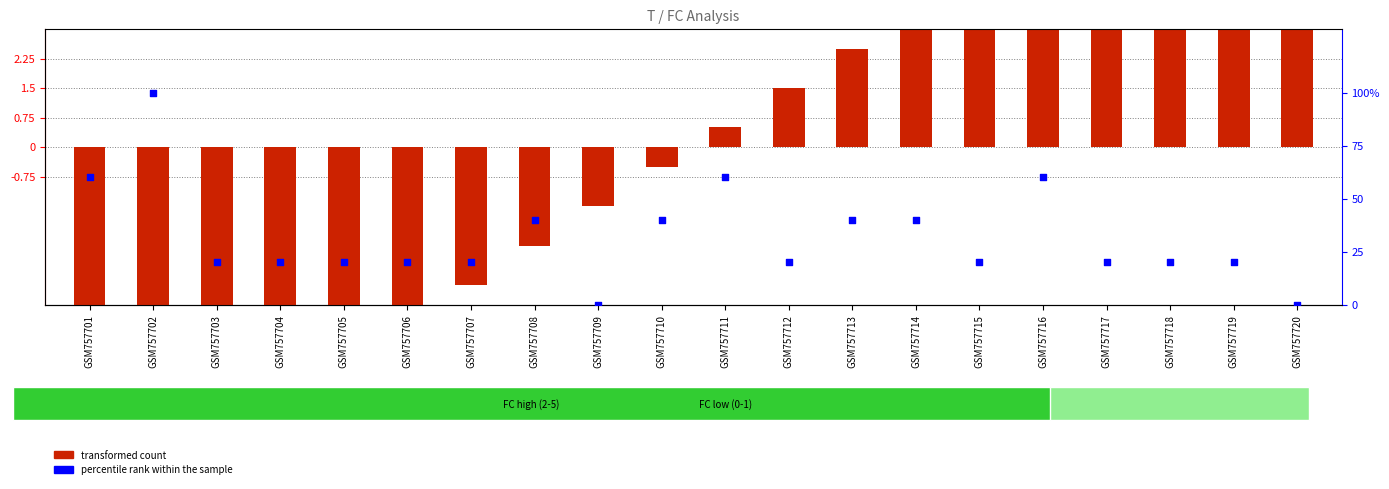

What are all the series names shown in the legend?

transformed count, percentile rank within the sample